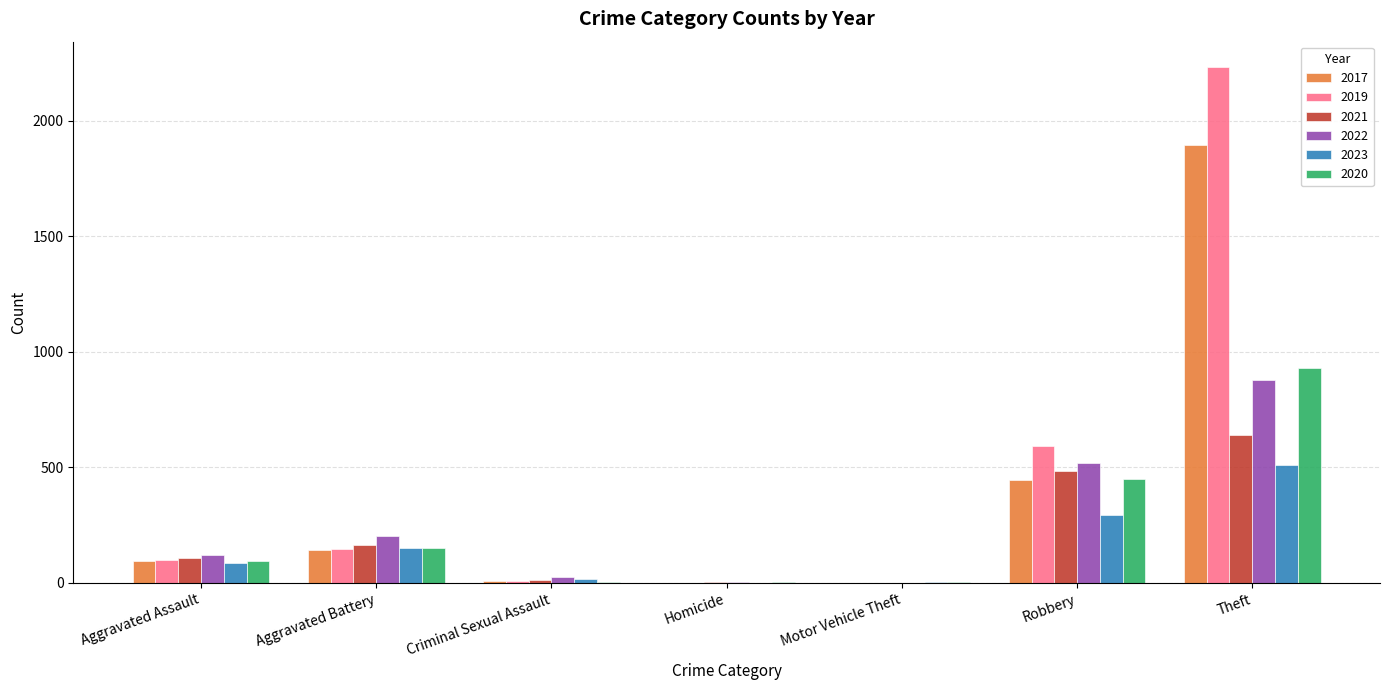

The 2020 series shows 274 at Theft. True or false?

False